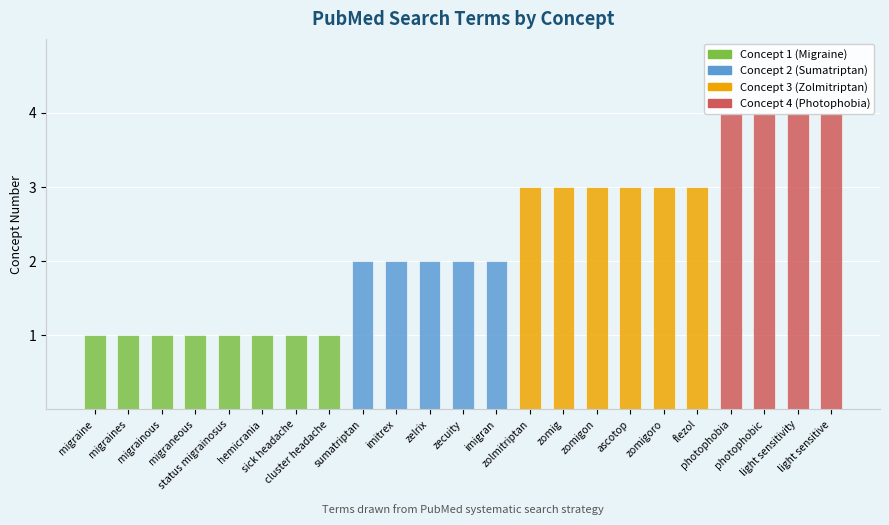

The Concept 3 (Zolmitriptan) series shows 0 at light sensitivity. True or false?

True